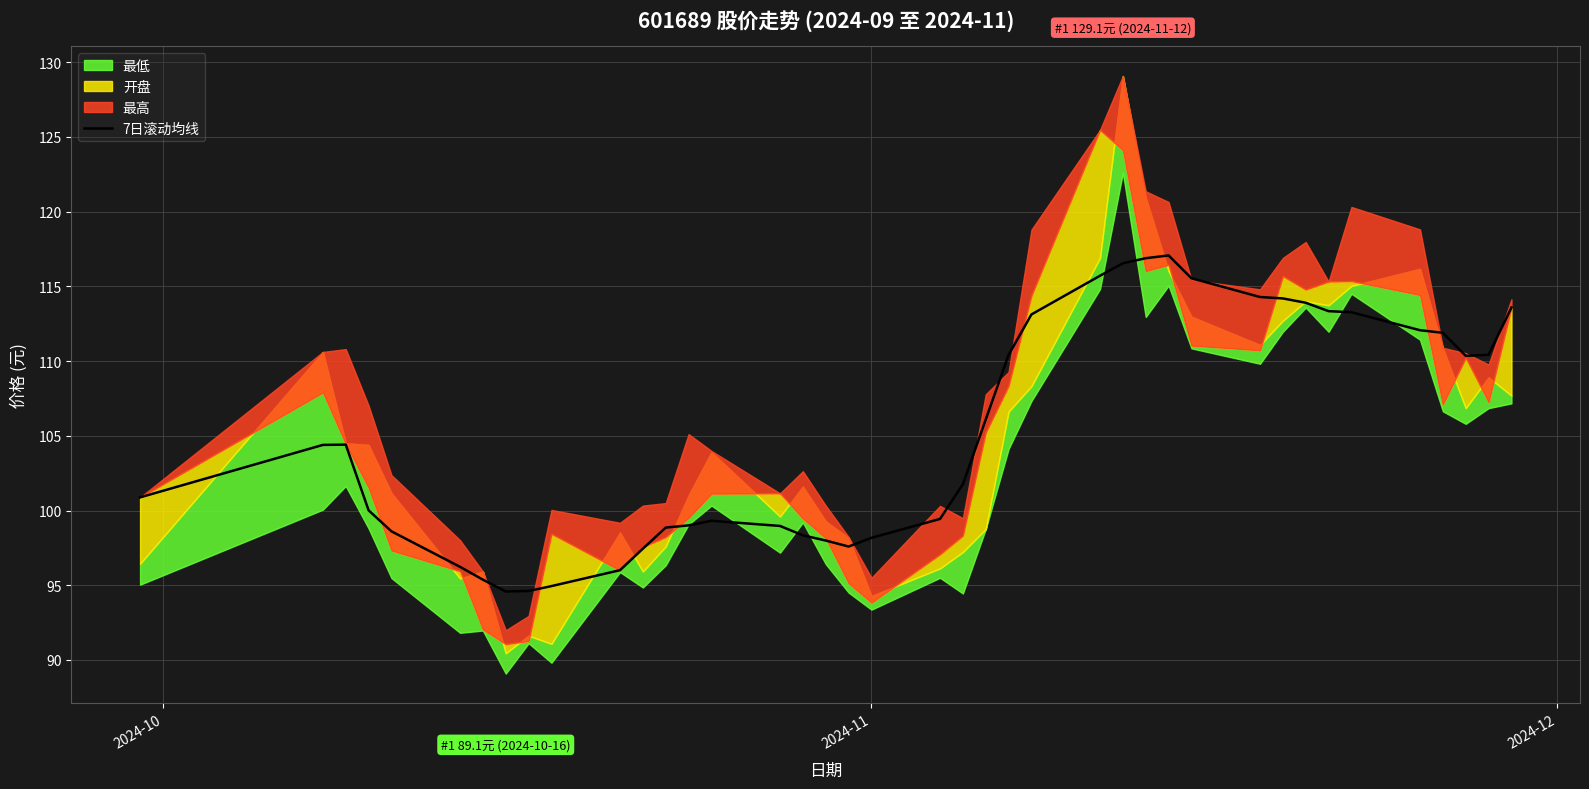

What is the approximate value at 2024-11?

98.2